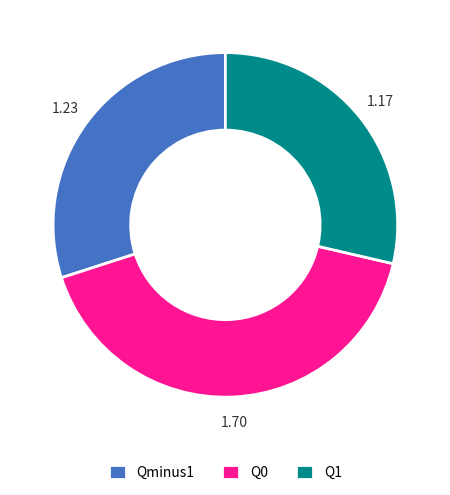

Do Q0 and Qminus1 together represent more than half of the pie?

Yes